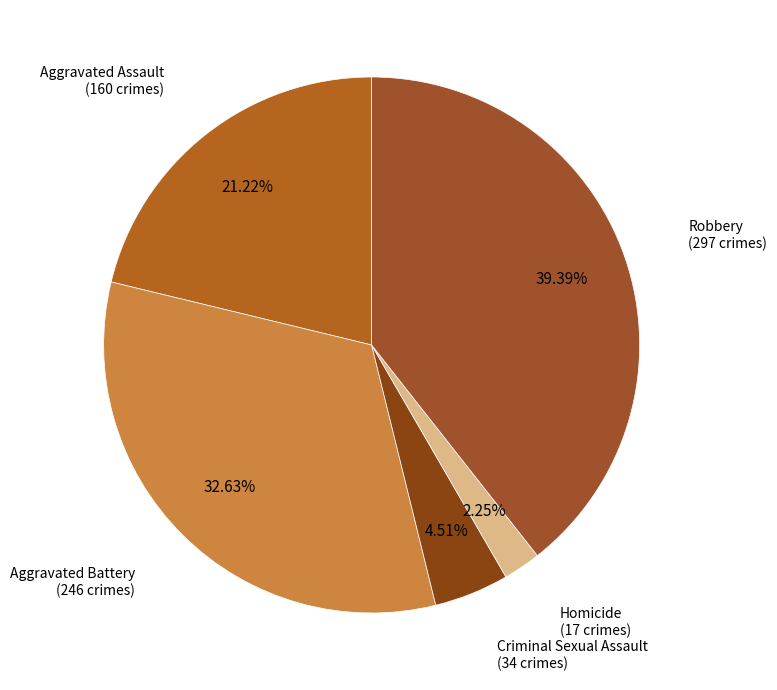

To the nearest percent, what is the average slice percentage?

20%